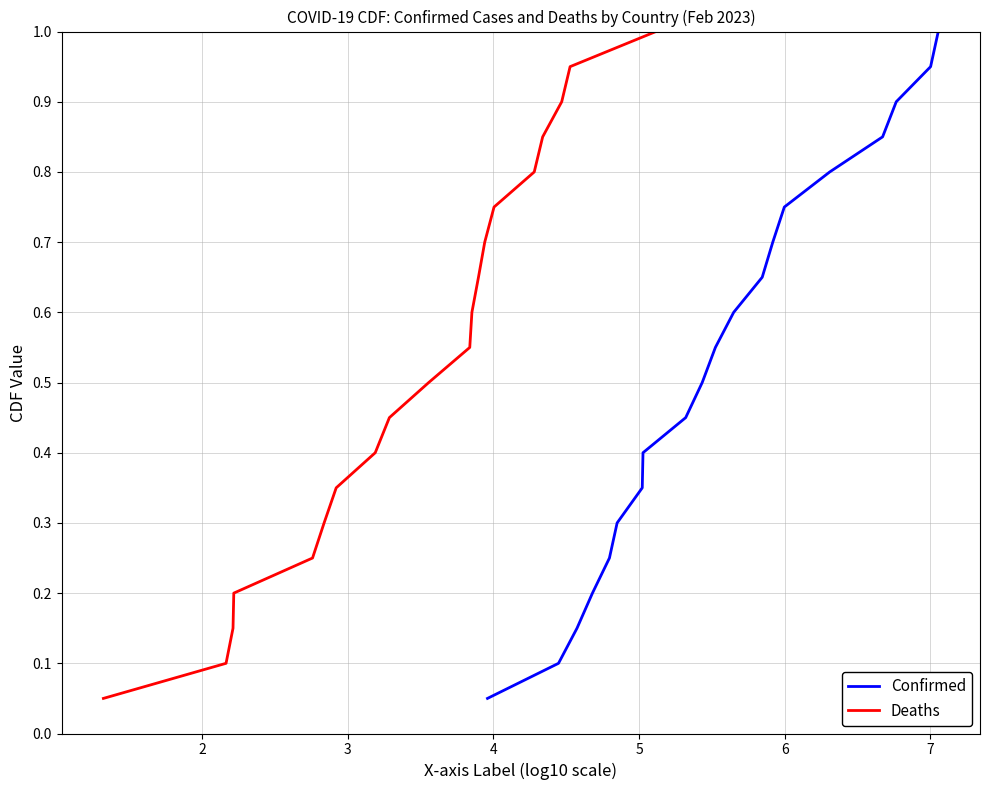

At how many categories does at least one series exceed 0?

20